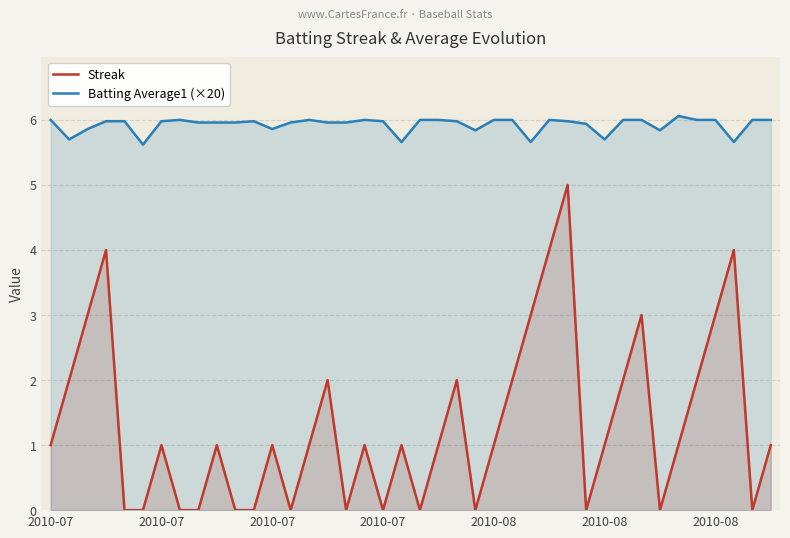

True or false: Streak and Batting Average1 (×20) cross at least once.

False